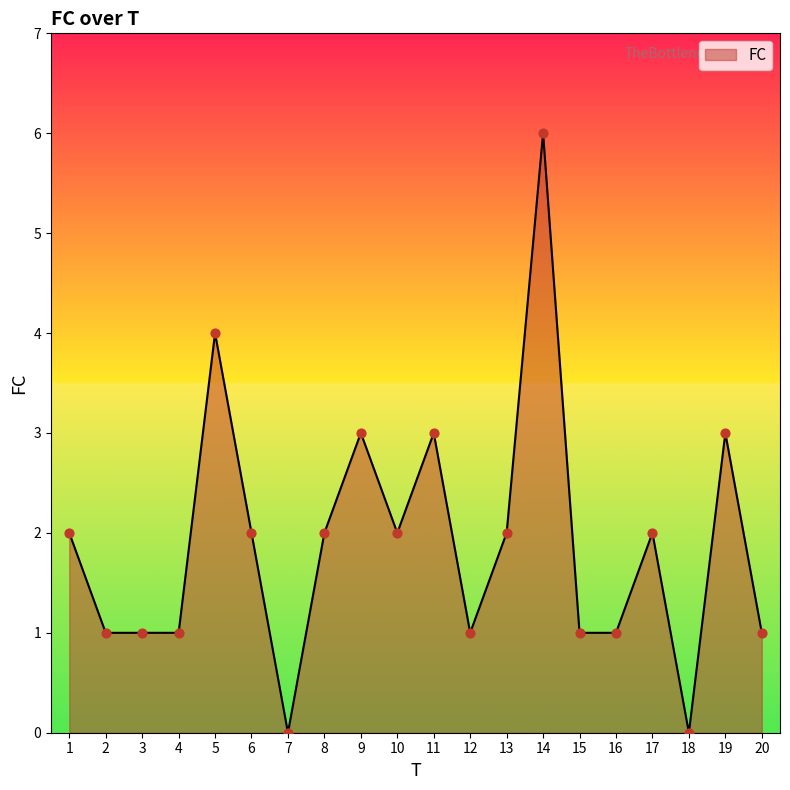

What is the ratio of the value at 4 to the value at 1?

0.5